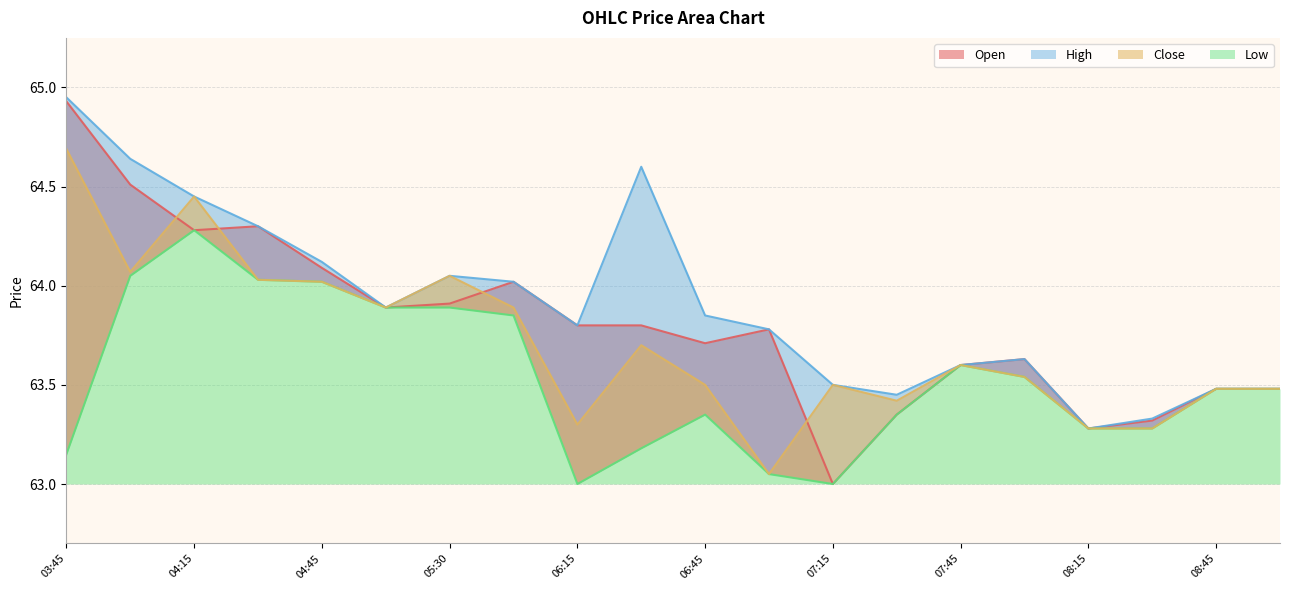

Is it true that Open equals 87.1 at 08:45?

False